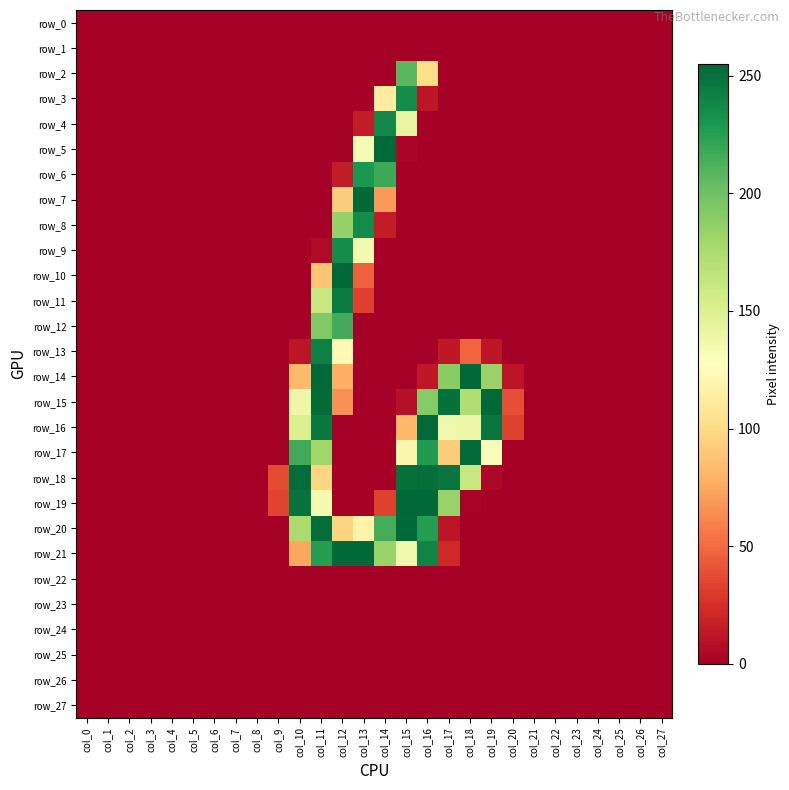

At which category is the sum across all series the highest?

col_11